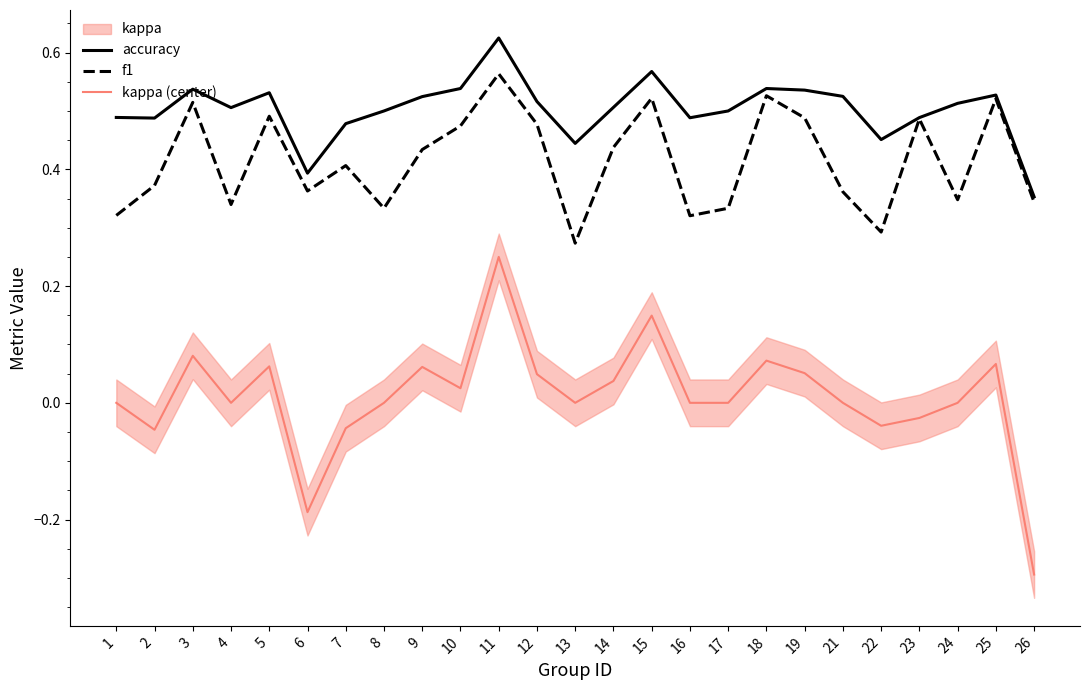

At how many categories does at least one series exceed 0?

25